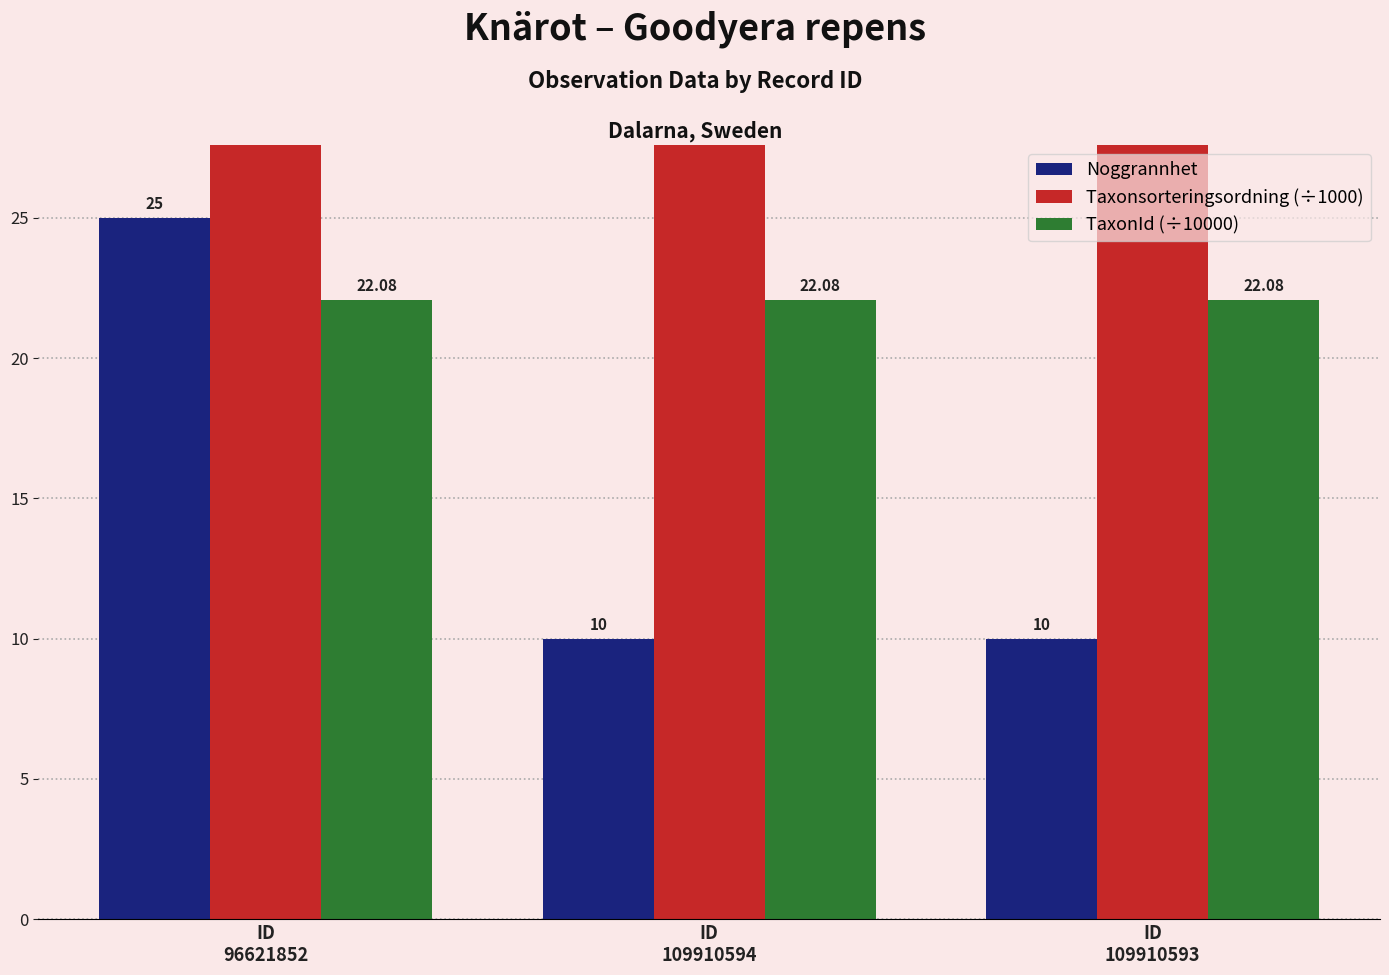

How many data points does each series have?

3